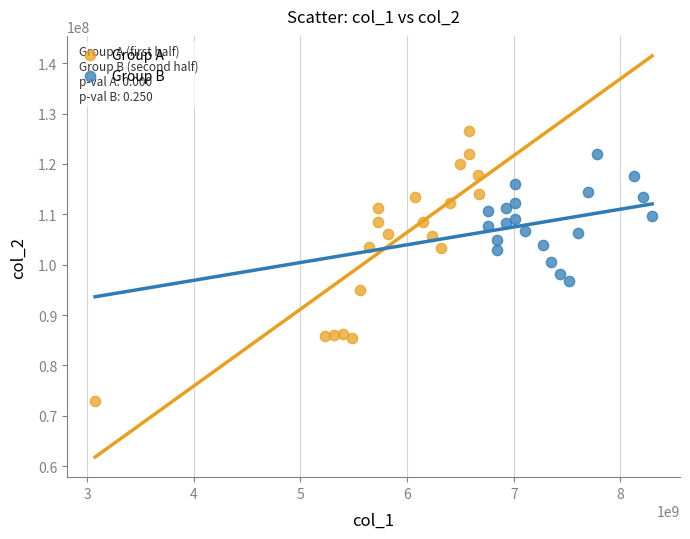

Which series contains the lowest Y value?

Group A